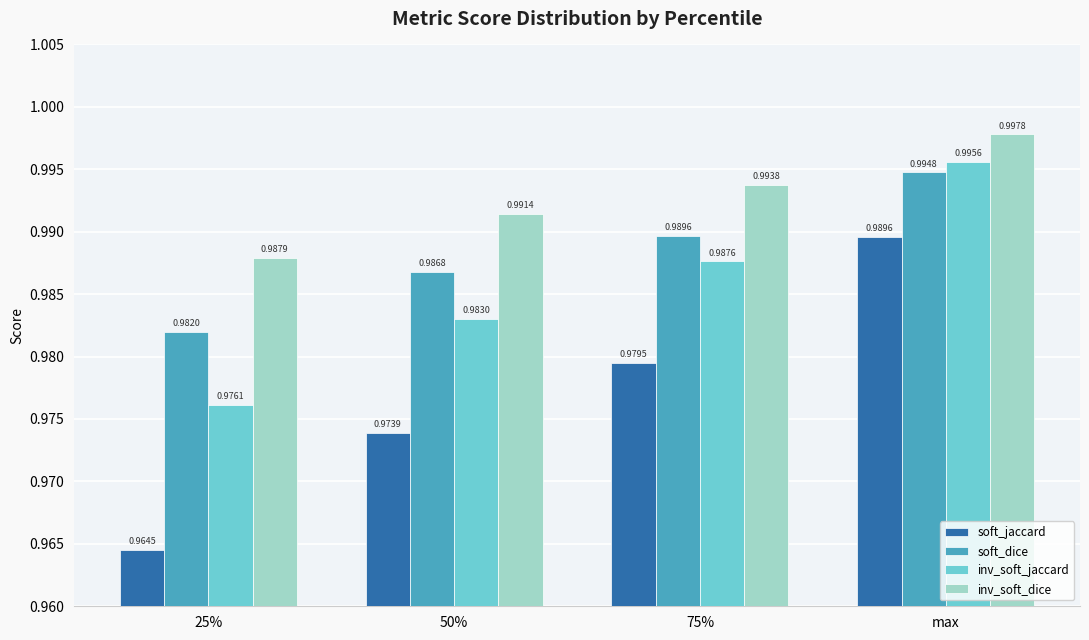

List the labels in order of inv_soft_jaccard value, largest first.

max, 75%, 50%, 25%